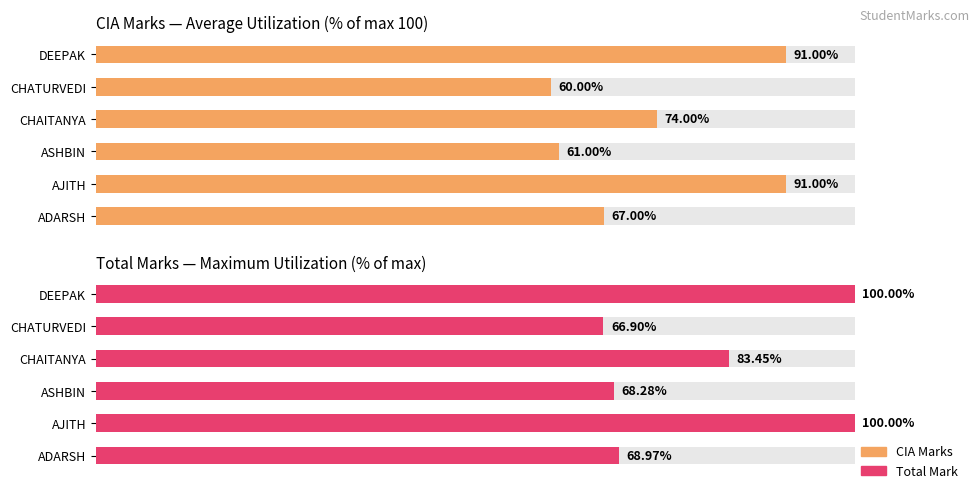

How many values in the CIA Marks (avg %) series are below 74?

3